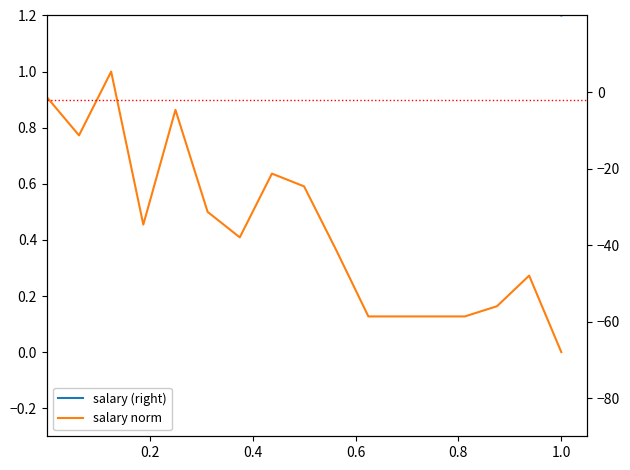

True or false: salary (right) and salary norm cross at least once.

False